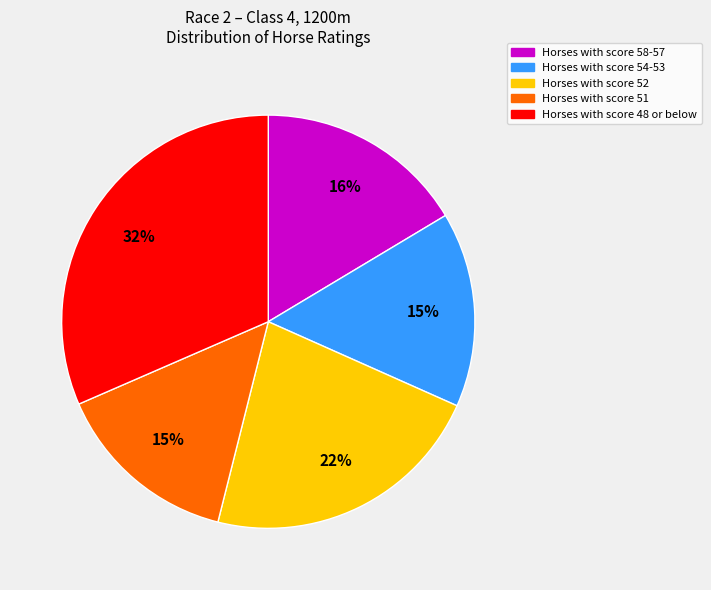

To the nearest percent, what is the average slice percentage?

20%